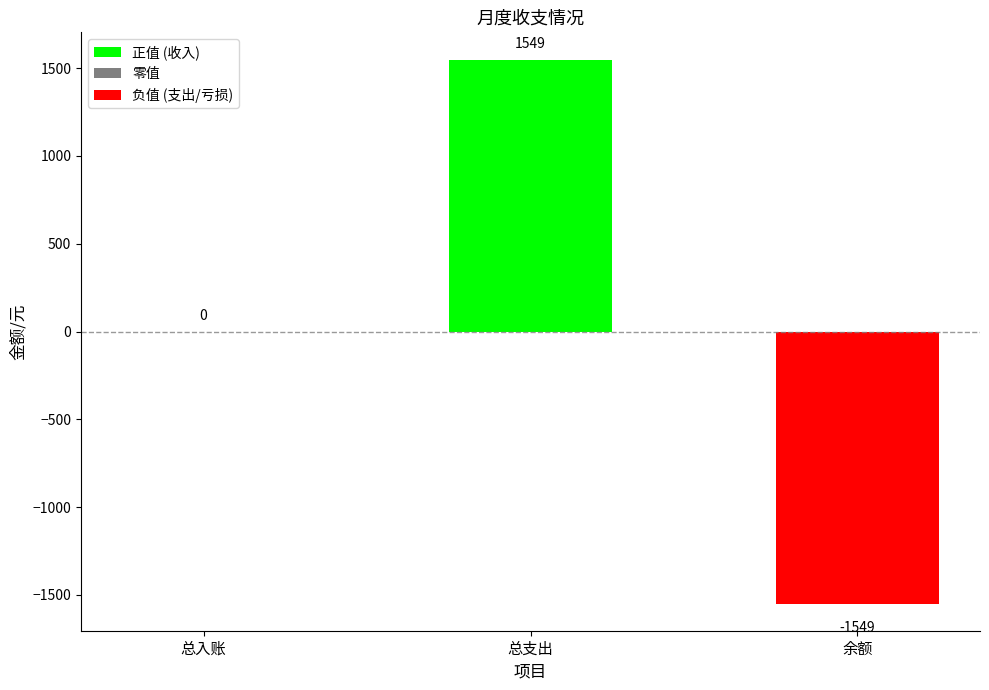

Between 余额 and 总入账, which is larger?

总入账